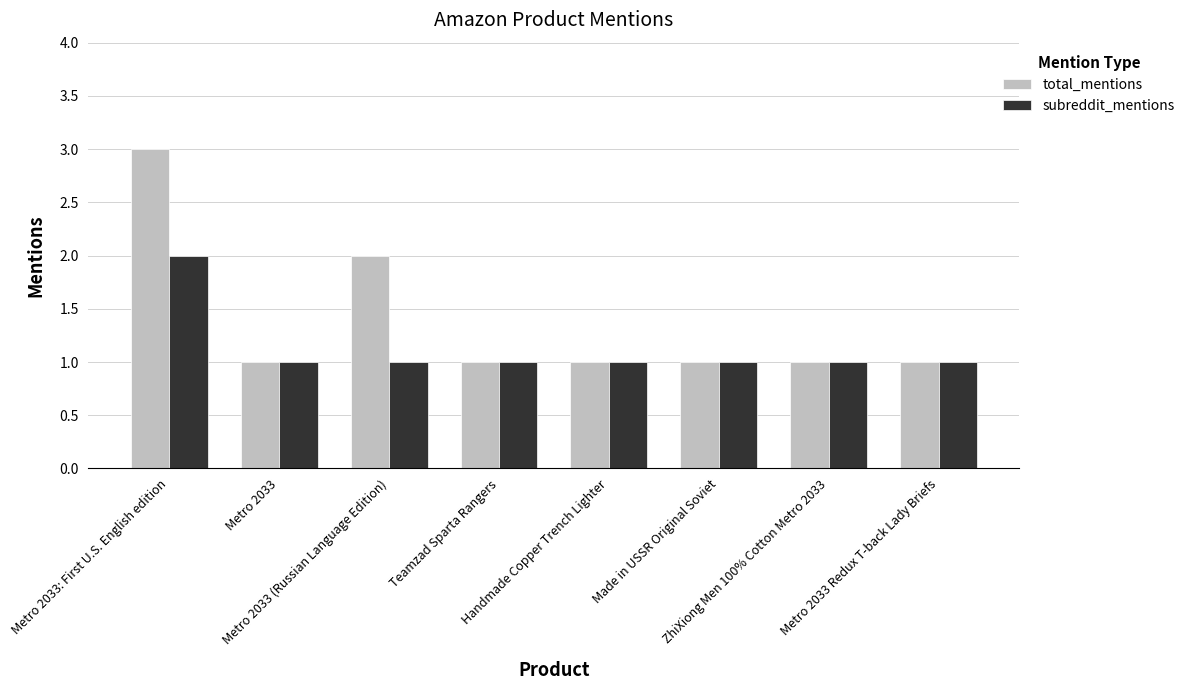

How many data points does each series have?

8